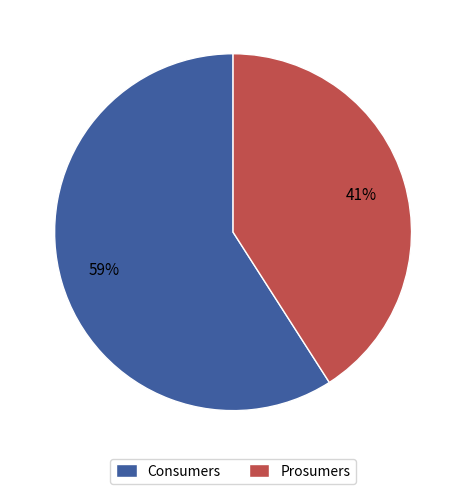

To the nearest percent, what is the average slice percentage?

50%